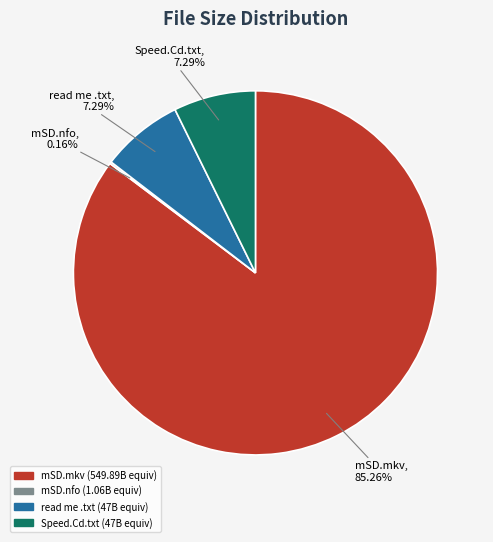

Is there any slice that represents more than half of the pie?

Yes